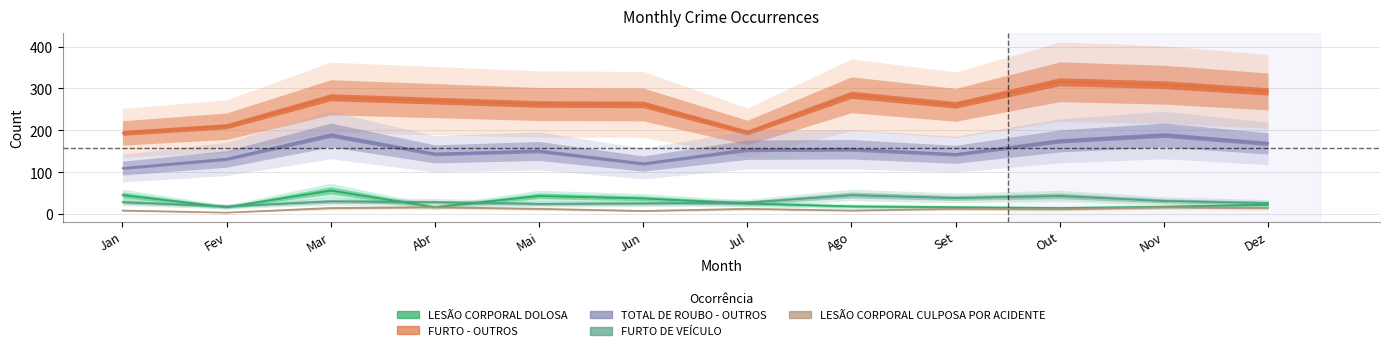

How many lines are shown in the chart?

5